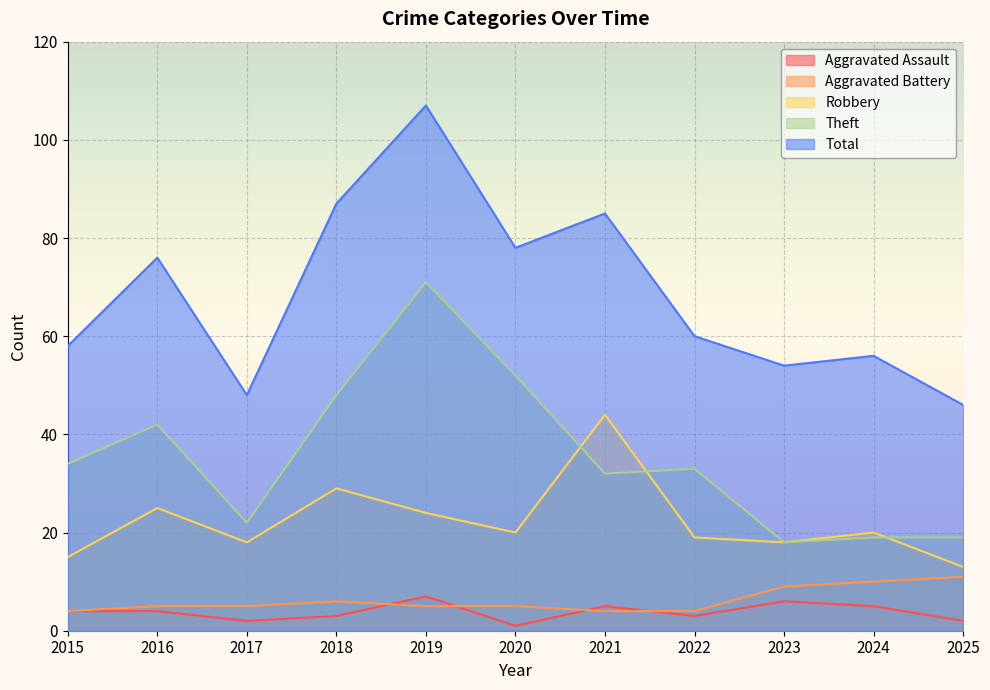

Is the value of Total at 2025 greater than the value of Aggravated Assault at 2016?

Yes